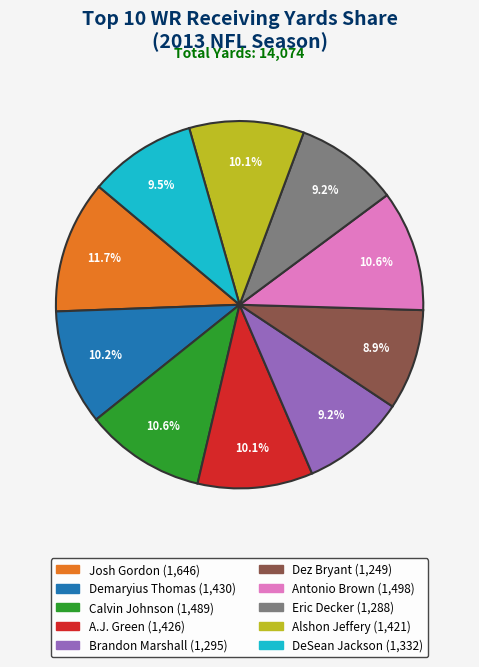

Is the sum of Josh Gordon and A.J. Green greater than half?

No